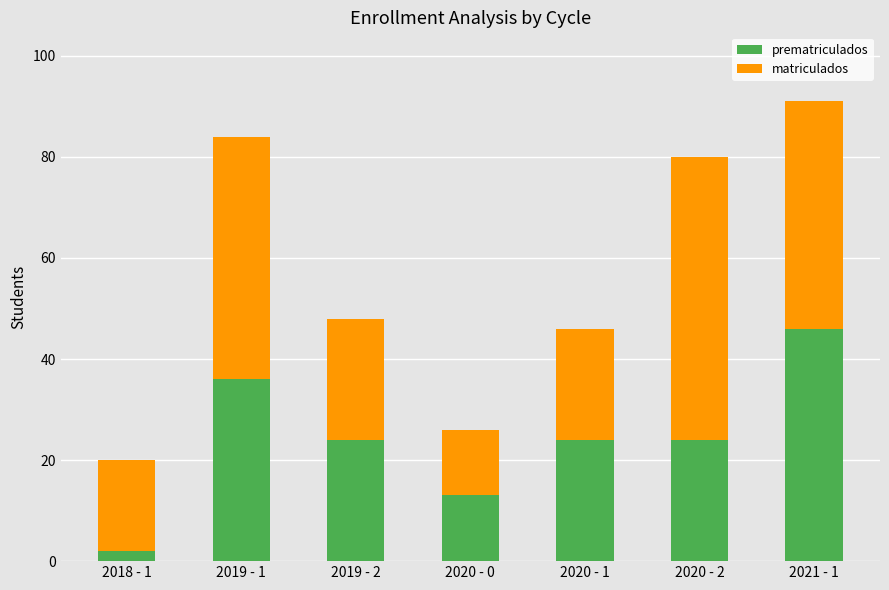

At which category is the sum across all series the highest?

2021 - 1